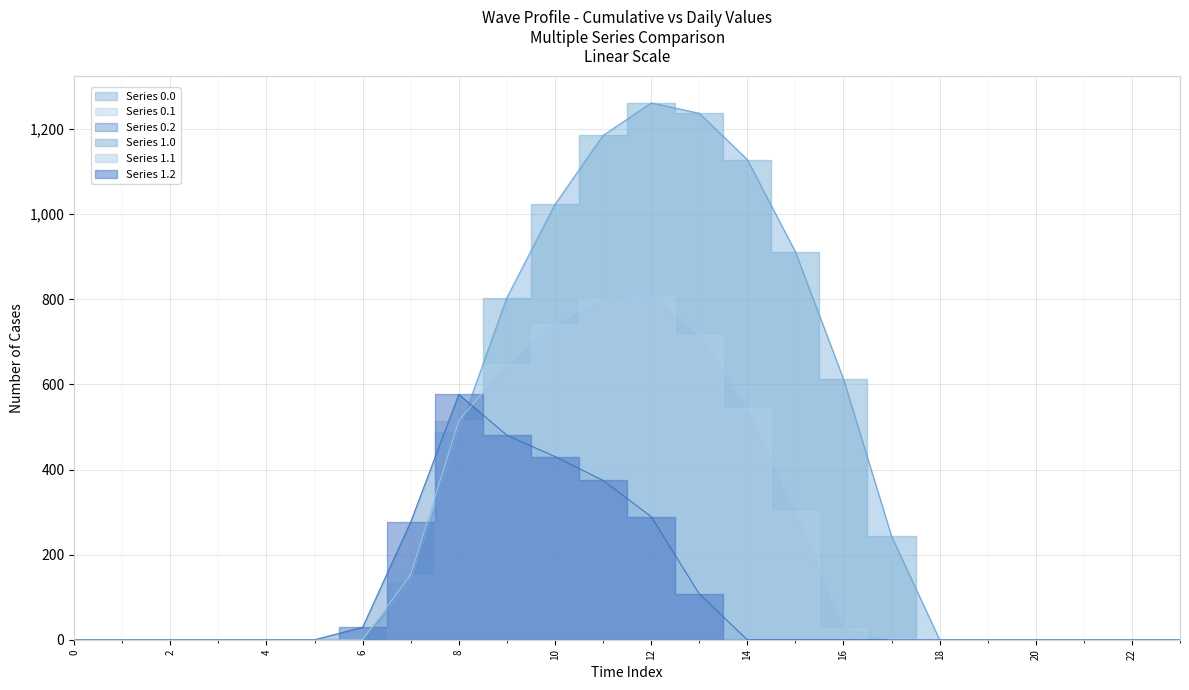

What is the difference between the maximum and minimum values in the Series 1.2 series?

576.6